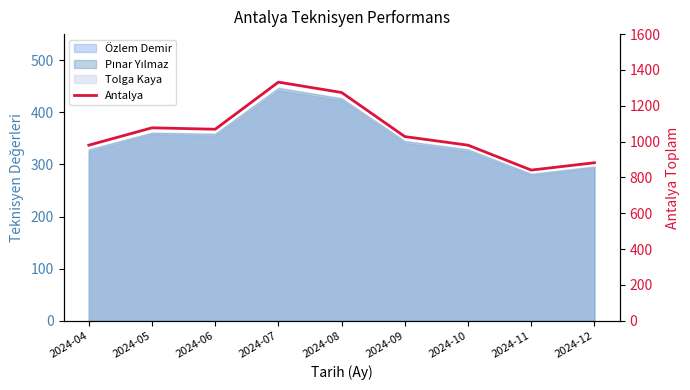

At which category does the chart reach its peak across all series?

2024-07